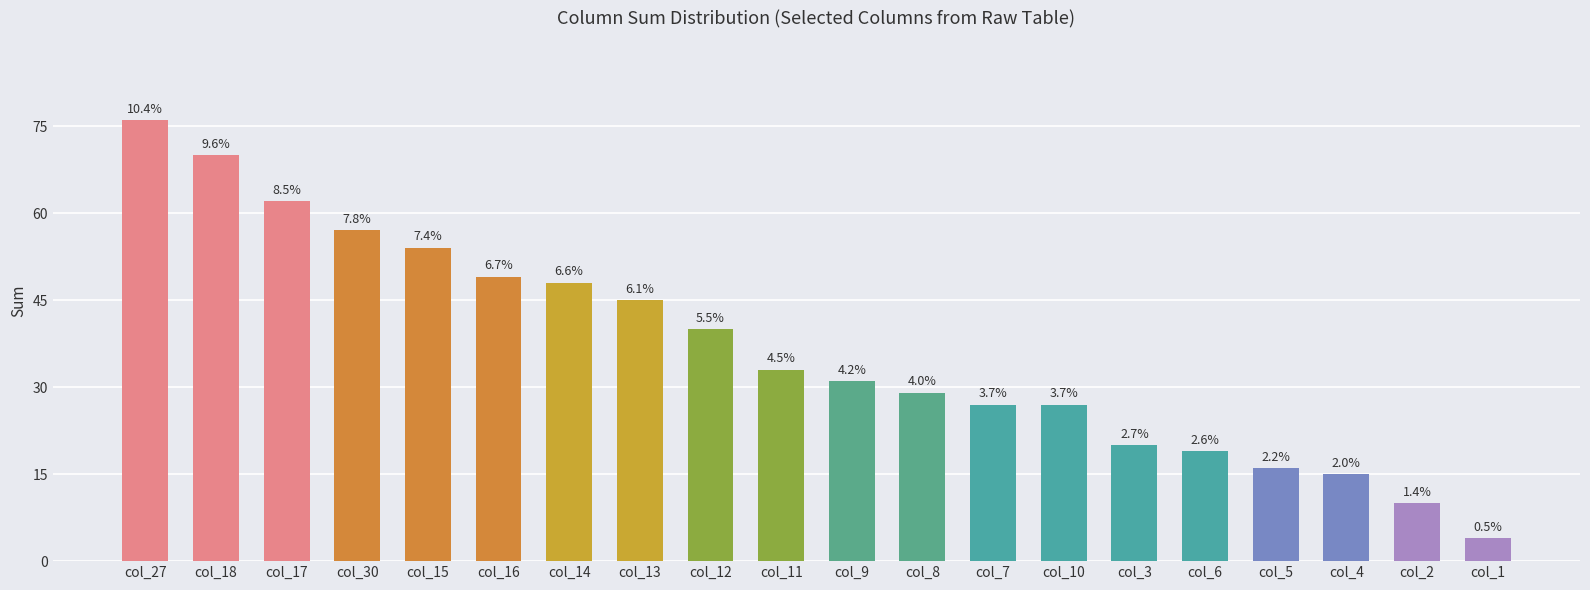

What is the smallest value displayed?

4